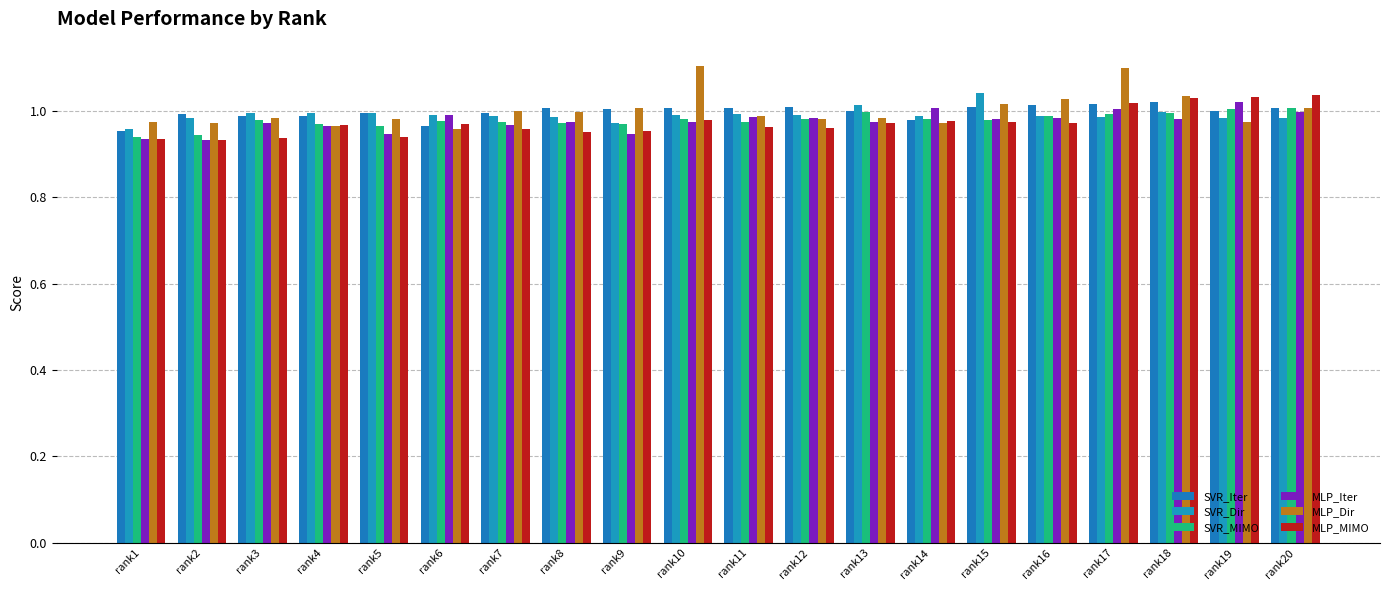

What is the spread (max minus min) of values at rank20?

0.1